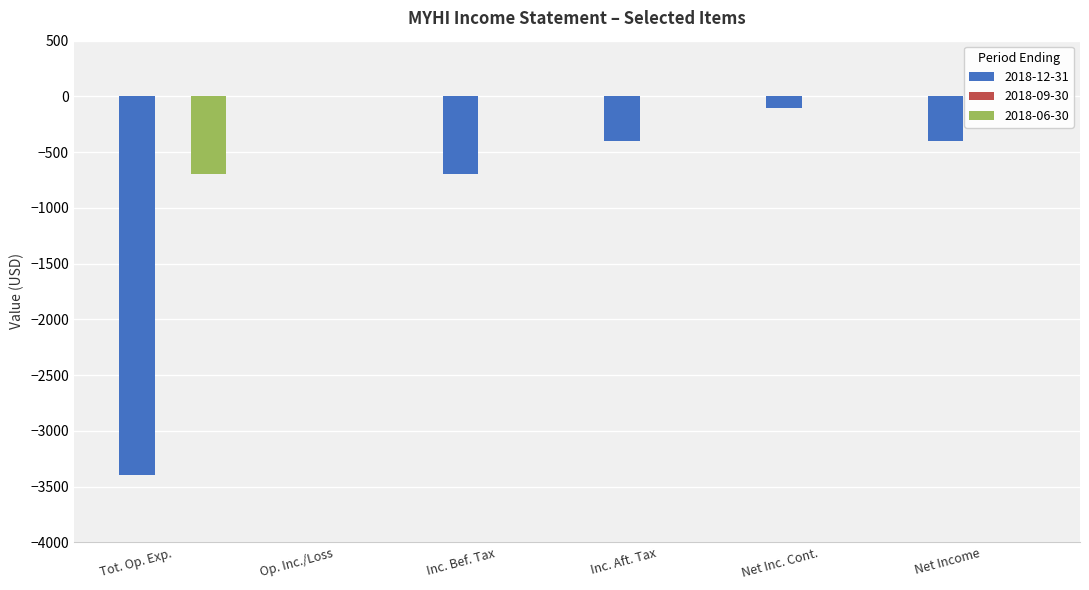

How many groups of bars are there?

6